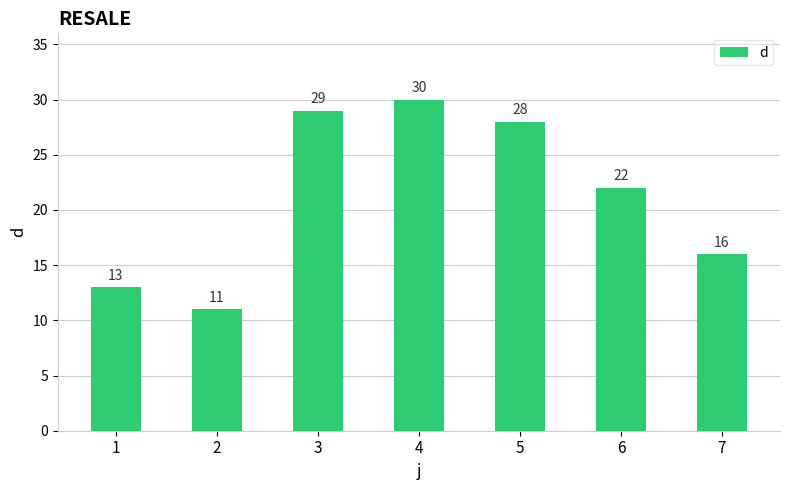

Reading right to left, what are all the values shown in this chart?

7=16	6=22	5=28	4=30	3=29	2=11	1=13